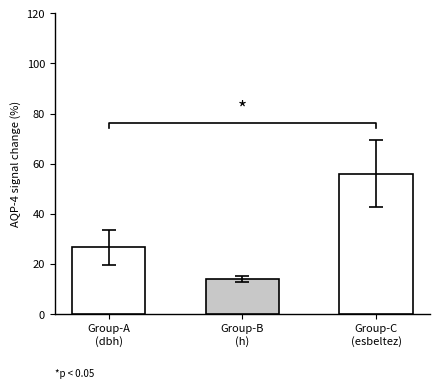

Approximately how many times larger is the value at Group-A
(dbh) compared to Group-C
(esbeltez)?

0.5